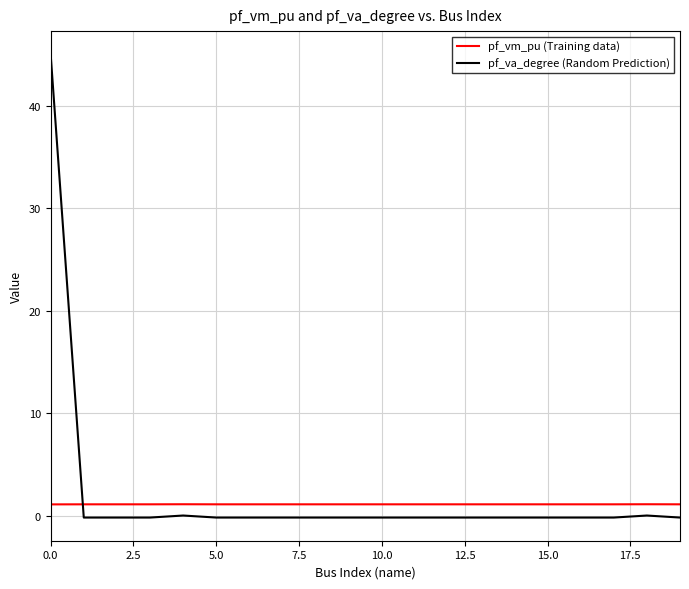

List the series in order of their overall mean, highest first.

pf_va_degree (Random Prediction), pf_vm_pu (Training data)